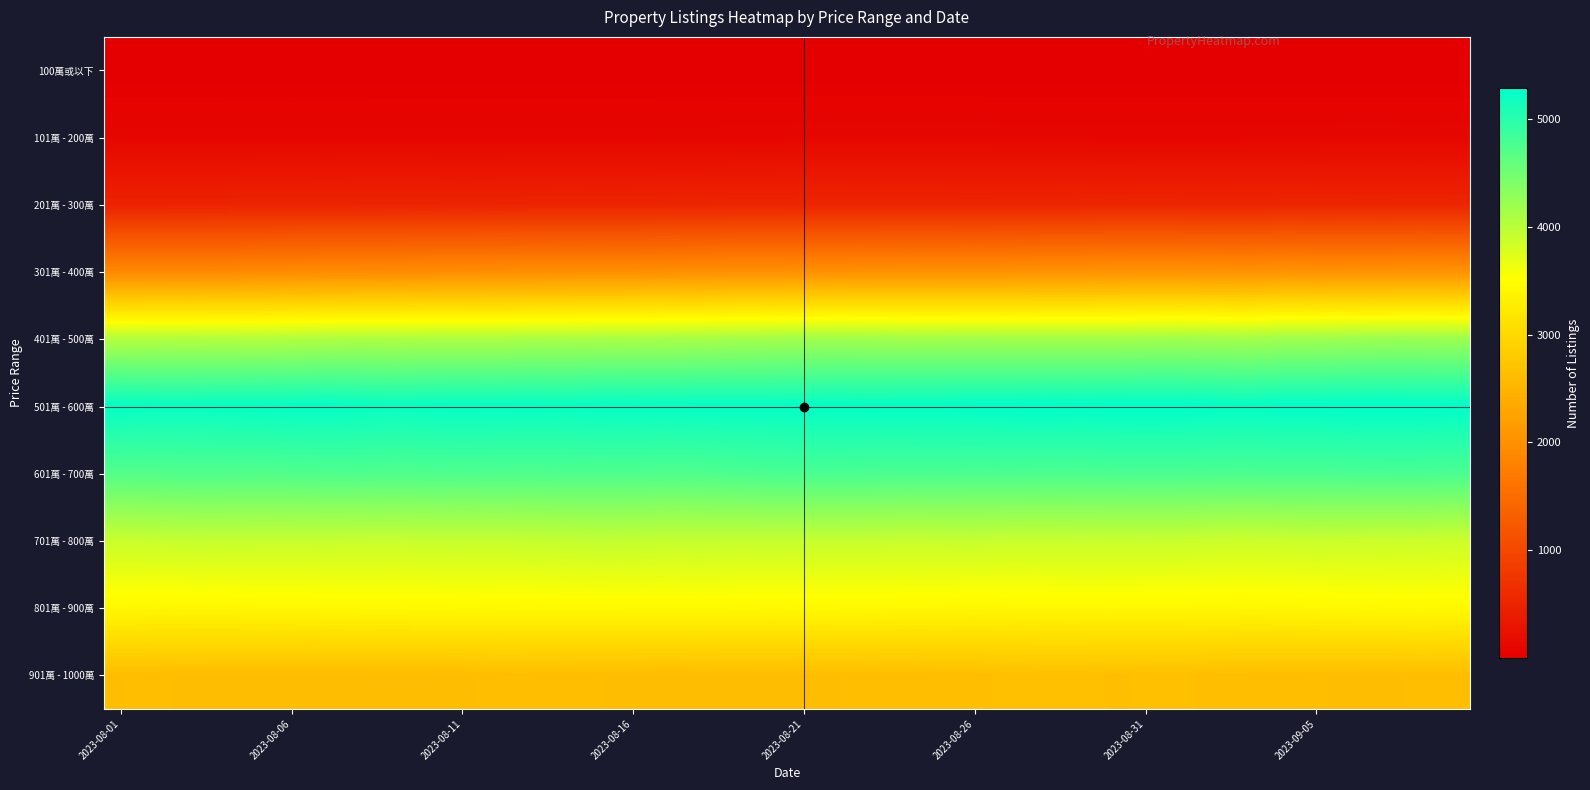

Reading left to right, transcribe all the data shown in this chart.

100萬或以下: 5	5	5	5	5	5	4	4	4	4	4	4	3	3	3	3	3	3	3	3	4	4	4	3	3	3	3	3	3	3	3	3	3	3	3	3	3	3	3	3
101萬 - 200萬: 100	99	99	99	98	99	97	97	96	96	96	96	96	96	97	97	99	99	102	102	104	106	106	106	106	106	103	103	103	102	102	102	102	103	103	103	104	104	103	104
201萬 - 300萬: 484	484	485	486	494	495	496	498	499	499	496	498	502	504	502	503	506	507	508	509	512	513	511	514	512	510	512	512	515	519	517	515	513	514	515	517	518	518	518	518
301萬 - 400萬: 1896	1895	1893	1898	1907	1921	1933	1934	1939	1953	1955	1961	1970	1974	1974	1975	1985	1992	2001	2002	2005	2005	2008	2014	2009	2007	2014	2030	2028	2039	2043	2041	2035	2030	2045	2031	2032	2030	2037	2033
401萬 - 500萬: 4045	4052	4053	4056	4049	4057	4076	4084	4079	4088	4087	4087	4108	4107	4120	4117	4124	4130	4151	4157	4168	4177	4168	4157	4158	4163	4156	4155	4156	4154	4163	4171	4158	4148	4180	4185	4201	4212	4212	4204
501萬 - 600萬: 5246	5228	5225	5234	5241	5248	5252	5235	5221	5238	5242	5239	5241	5232	5243	5248	5242	5249	5247	5245	5253	5259	5252	5260	5259	5269	5275	5285	5275	5281	5284	5282	5263	5253	5272	5273	5283	5285	5281	5271
601萬 - 700萬: 4706	4706	4722	4722	4715	4727	4735	4739	4730	4734	4738	4736	4730	4741	4737	4739	4729	4734	4757	4772	4777	4772	4770	4764	4768	4759	4763	4757	4756	4766	4769	4768	4762	4762	4766	4765	4772	4778	4778	4767
701萬 - 800萬: 3898	3909	3921	3919	3913	3911	3913	3908	3905	3916	3918	3914	3925	3933	3947	3939	3924	3930	3916	3923	3916	3917	3917	3906	3912	3917	3900	3900	3904	3901	3903	3901	3884	3879	3888	3897	3892	3884	3888	3876
801萬 - 900萬: 3427	3413	3418	3417	3424	3424	3433	3438	3438	3442	3446	3444	3437	3444	3442	3446	3445	3451	3444	3435	3442	3438	3435	3427	3426	3415	3425	3429	3429	3430	3428	3427	3421	3416	3421	3430	3436	3447	3451	3445
901萬 - 1000萬: 2623	2627	2619	2617	2615	2613	2614	2613	2604	2608	2618	2633	2634	2627	2624	2620	2616	2620	2619	2623	2619	2623	2628	2626	2638	2641	2647	2653	2654	2642	2646	2648	2638	2634	2627	2624	2622	2618	2629	2628